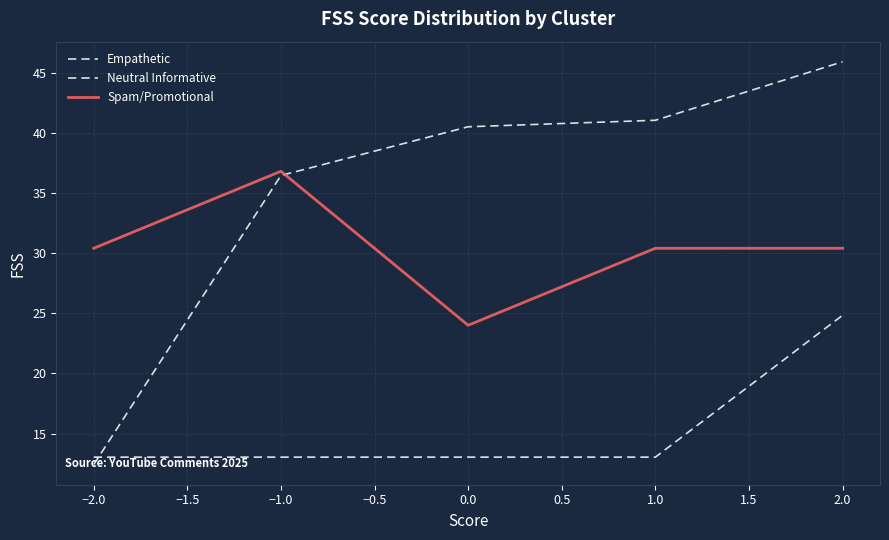

Reading right to left, transcribe all the data shown in this chart.

Empathetic: 24.8	13.0	13.0	13.0	13.0
Neutral Informative: 45.9	41.0	40.5	36.5	12.4
Spam/Promotional: 30.4	30.4	24.0	36.8	30.4